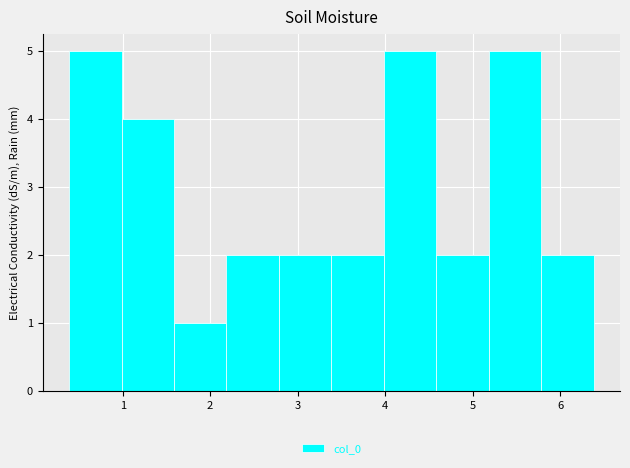

Reading left to right, list every bar in this chart as the range it spans on the x-axis followed by its height. Neither the bar edges nor the heights are printed on the chart, so give them approximately, as read against the axes.

0.4 to 1.0: 5
1.0 to 1.6: 4
1.6 to 2.2: 1
2.2 to 2.8: 2
2.8 to 3.4: 2
3.4 to 4.0: 2
4.0 to 4.6: 5
4.6 to 5.2: 2
5.2 to 5.8: 5
5.8 to 6.4: 2